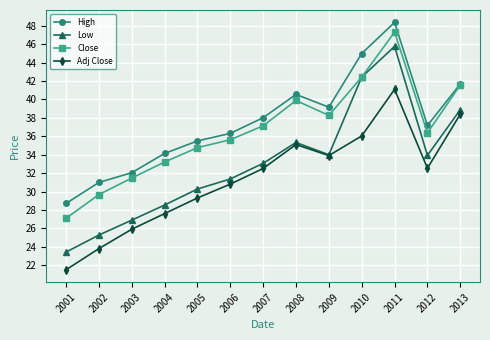

List the labels in order of High value, largest first.

2011, 2010, 2013, 2008, 2009, 2007, 2012, 2006, 2005, 2004, 2003, 2002, 2001